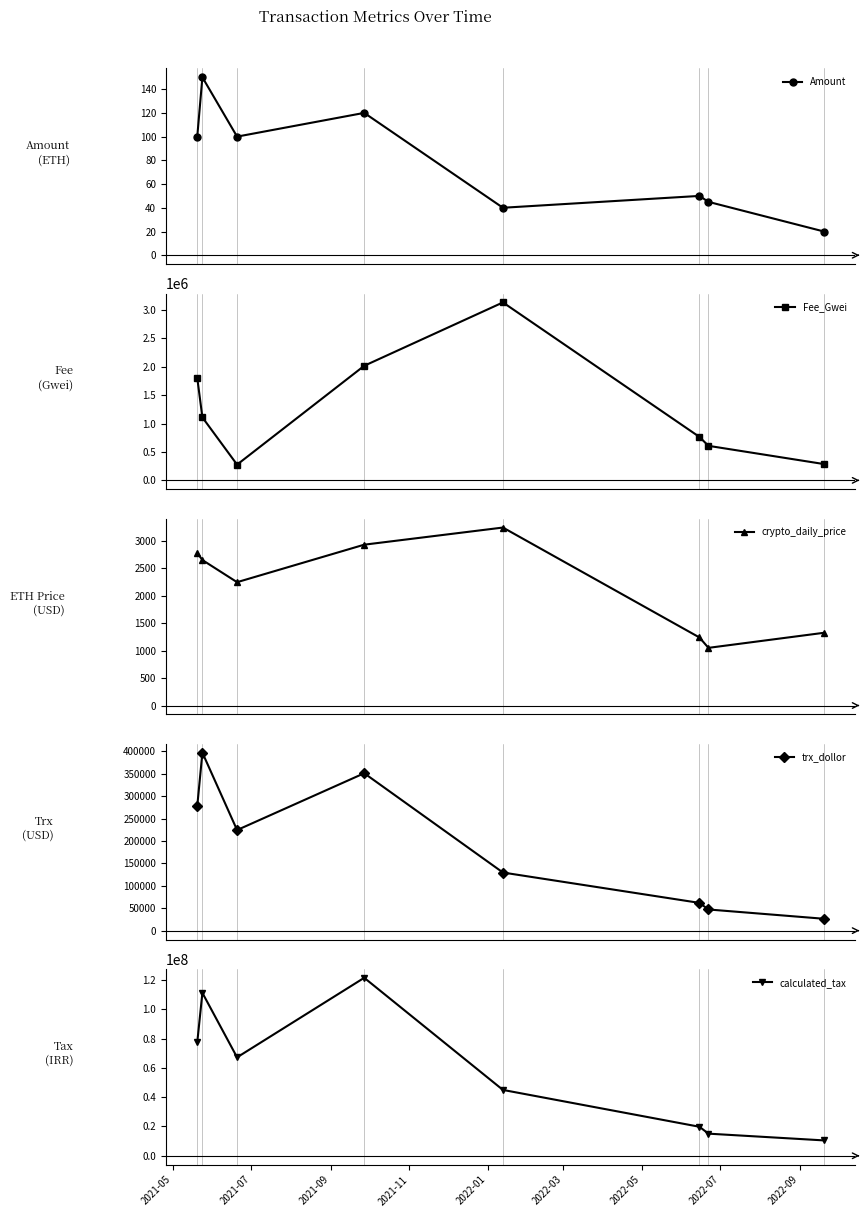

What is the value of the Amount point at the 3rd from the left?

100.0